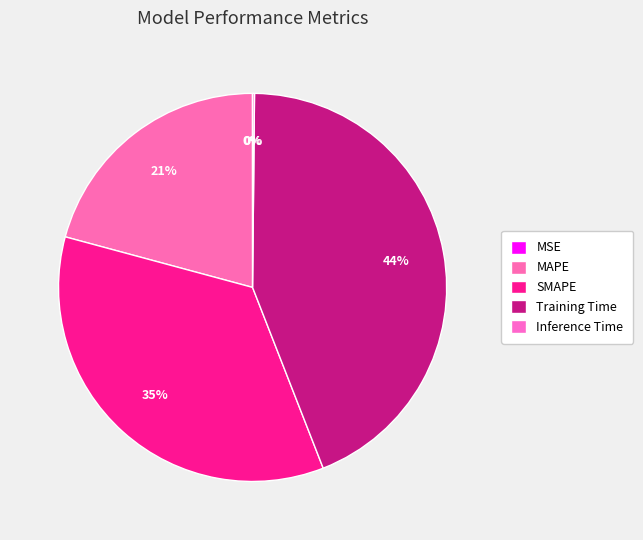

To the nearest percent, what is the average slice percentage?

20%